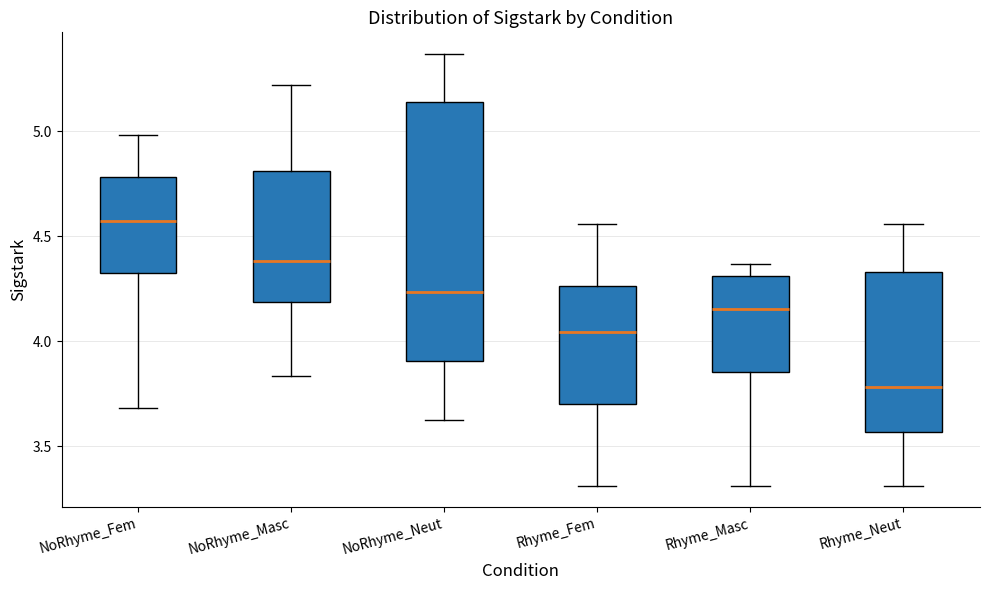

Comparing the boxes themselves (not the whiskers), which one is the tallest?

NoRhyme_Neut